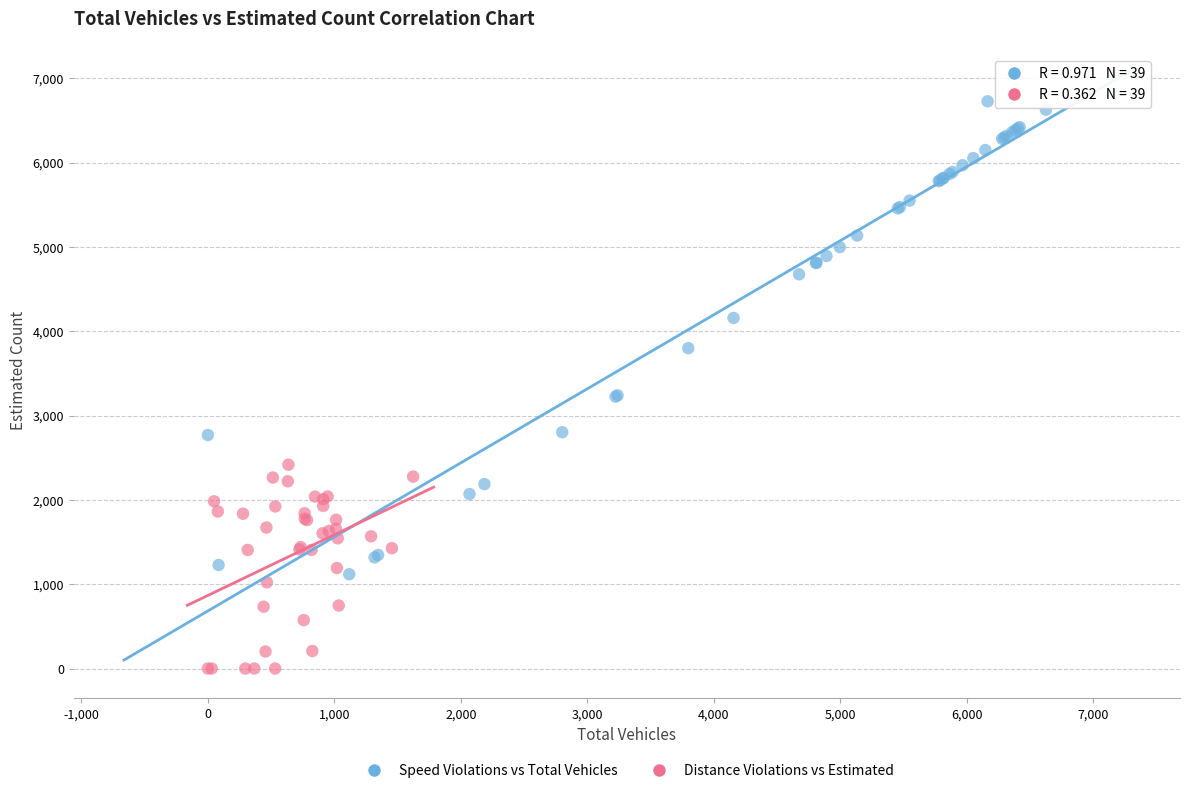

Which series has the largest Y range (max minus min)?

Speed Violations vs Total Vehicles